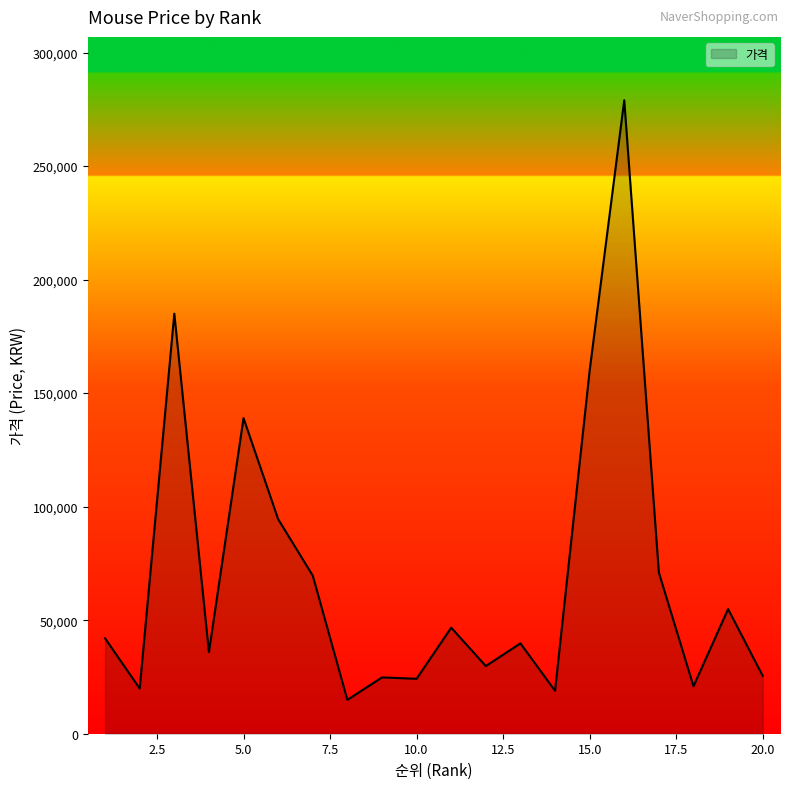

What is the minimum value shown in the chart?

14900